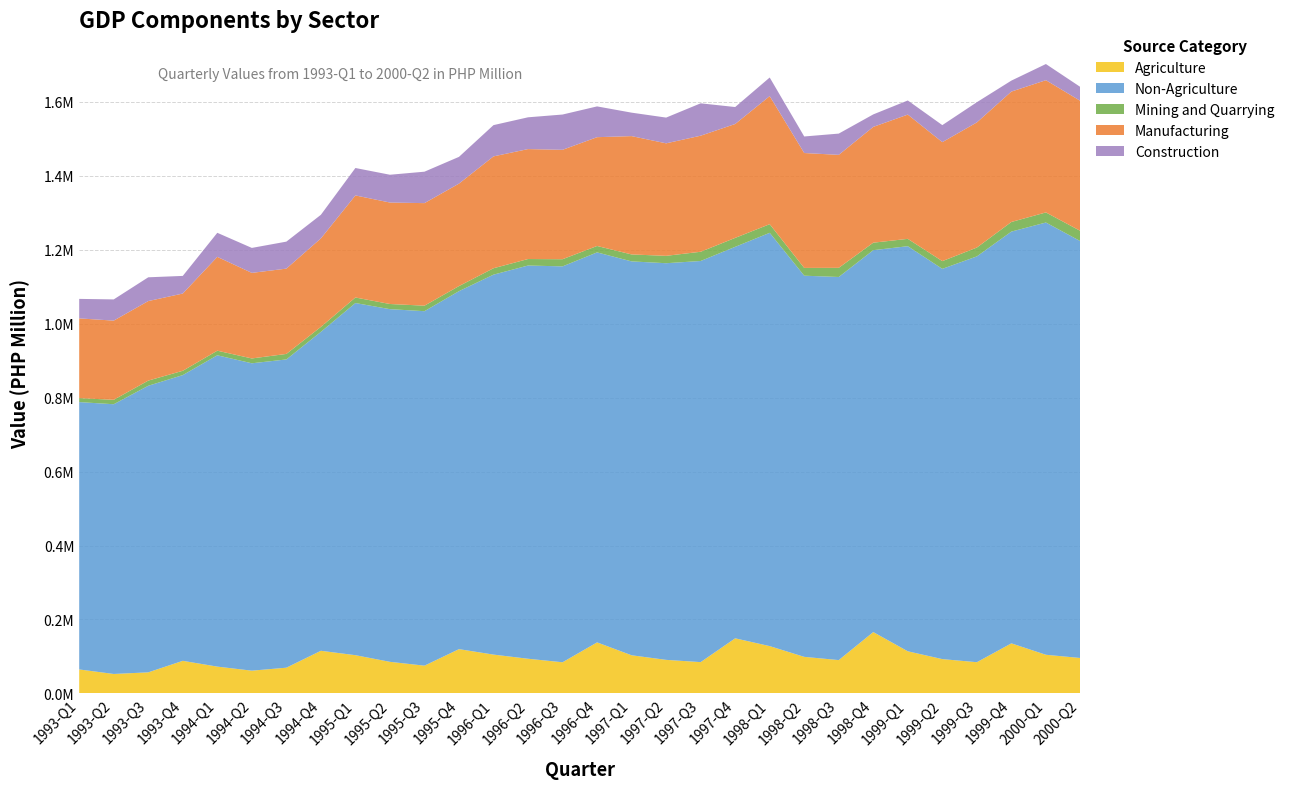

Reading left to right, what are all the values shown in this chart?

Agriculture: 1993-Q1=64673	1993-Q2=52436	1993-Q3=56827	1993-Q4=87981	1994-Q1=72342	1994-Q2=61358	1994-Q3=69411	1994-Q4=115167	1995-Q1=103259	1995-Q2=85271	1995-Q3=74900	1995-Q4=119581	1996-Q1=104846	1996-Q2=93630	1996-Q3=84061	1996-Q4=137879	1997-Q1=103013	1997-Q2=90600	1997-Q3=84489	1997-Q4=148883	1998-Q1=127820	1998-Q2=98734	1998-Q3=89989	1998-Q4=165800	1999-Q1=113794	1999-Q2=92631	1999-Q3=84264	1999-Q4=135270	2000-Q1=104381	2000-Q2=95620
Non-Agriculture: 1993-Q1=723341	1993-Q2=729776	1993-Q3=775331	1993-Q4=773061	1994-Q1=842297	1994-Q2=831657	1994-Q3=834005	1994-Q4=862853	1995-Q1=952758	1995-Q2=954193	1995-Q3=959057	1995-Q4=968595	1996-Q1=1027974	1996-Q2=1063898	1996-Q3=1071146	1996-Q4=1055170	1997-Q1=1065681	1997-Q2=1073170	1997-Q3=1085285	1997-Q4=1059189	1998-Q1=1118184	1998-Q2=1031275	1998-Q3=1036510	1998-Q4=1033241	1999-Q1=1096004	1999-Q2=1055890	1999-Q3=1097935	1999-Q4=1114038	2000-Q1=1169512	2000-Q2=1127726
Mining and Quarrying: 1993-Q1=10679	1993-Q2=12022	1993-Q3=14035	1993-Q4=11678	1994-Q1=12456	1994-Q2=13095	1994-Q3=14917	1994-Q4=13497	1995-Q1=14987	1995-Q2=13966	1995-Q3=14902	1995-Q4=13765	1996-Q1=17331	1996-Q2=17567	1996-Q3=19374	1996-Q4=17353	1997-Q1=18804	1997-Q2=19969	1997-Q3=24973	1997-Q4=24225	1998-Q1=23368	1998-Q2=21035	1998-Q3=24790	1998-Q4=20271	1999-Q1=19871	1999-Q2=20894	1999-Q3=23929	1999-Q4=26030	2000-Q1=27305	2000-Q2=27778
Manufacturing: 1993-Q1=215810	1993-Q2=214222	1993-Q3=215152	1993-Q4=209006	1994-Q1=253867	1994-Q2=231524	1994-Q3=230794	1994-Q4=239344	1995-Q1=276164	1995-Q2=274522	1995-Q3=277475	1995-Q4=277196	1996-Q1=302670	1996-Q2=297476	1996-Q3=296029	1996-Q4=294369	1997-Q1=320166	1997-Q2=304398	1997-Q3=314013	1997-Q4=308156	1998-Q1=346503	1998-Q2=310875	1998-Q3=305649	1998-Q4=313344	1999-Q1=336231	1999-Q2=321902	1999-Q3=338580	1999-Q4=352818	2000-Q1=357740	2000-Q2=351752
Construction: 1993-Q1=52735	1993-Q2=57355	1993-Q3=64323	1993-Q4=47677	1994-Q1=65090	1994-Q2=67531	1994-Q3=73023	1994-Q4=63892	1995-Q1=74214	1995-Q2=75173	1995-Q3=85057	1995-Q4=72387	1996-Q1=84572	1996-Q2=85977	1996-Q3=95436	1996-Q4=83274	1997-Q1=63462	1997-Q2=69630	1997-Q3=87610	1997-Q4=45880	1998-Q1=50309	1998-Q2=44756	1998-Q3=57514	1998-Q4=33755	1999-Q1=38196	1999-Q2=46074	1999-Q3=54696	1999-Q4=29684	2000-Q1=43771	2000-Q2=37636